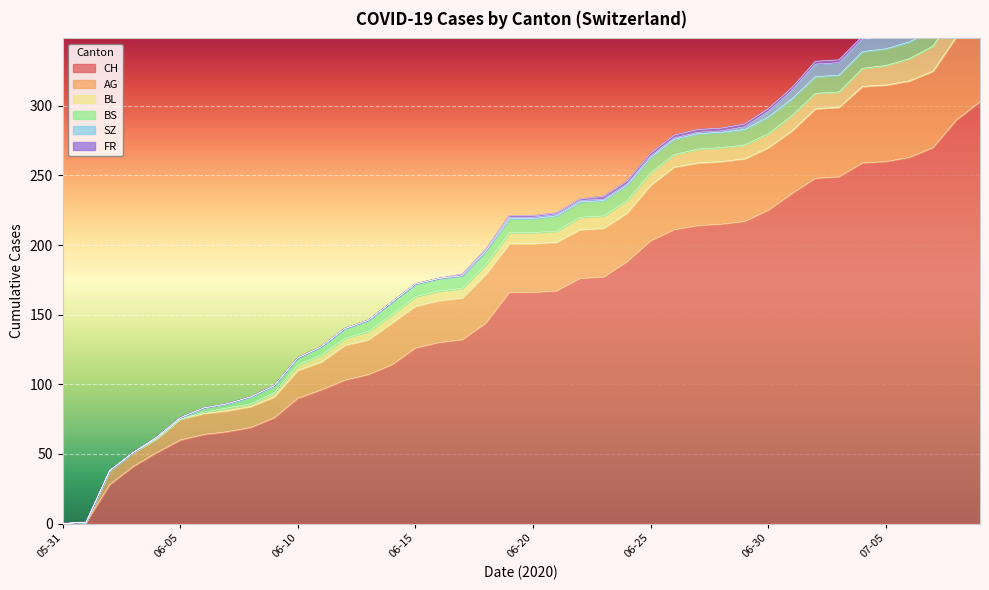

What is the sum of all CH values?

6202